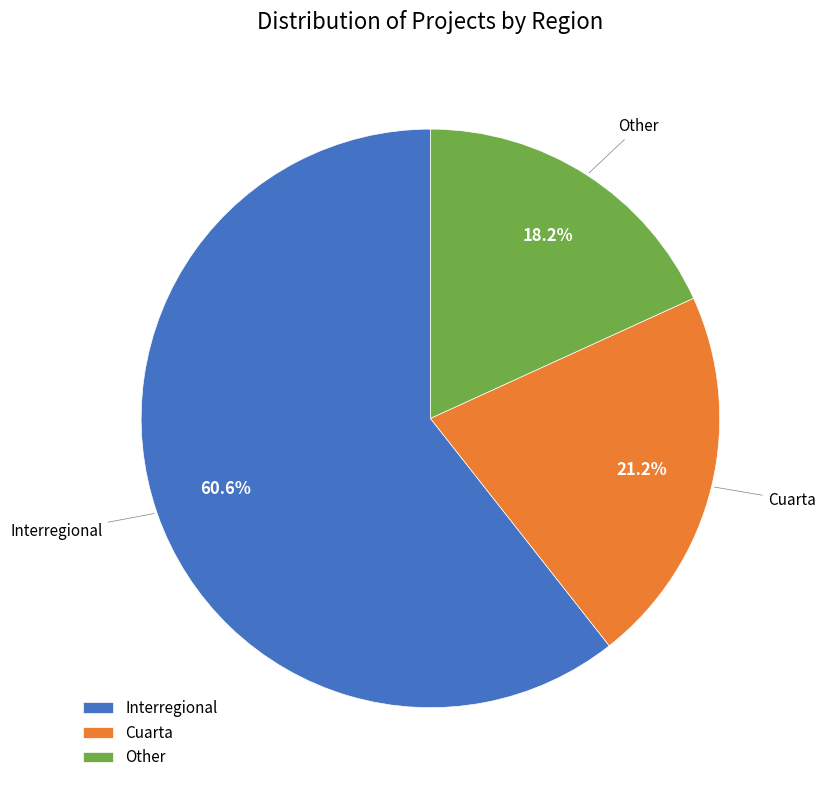

What is the smallest slice in the pie chart?

Other